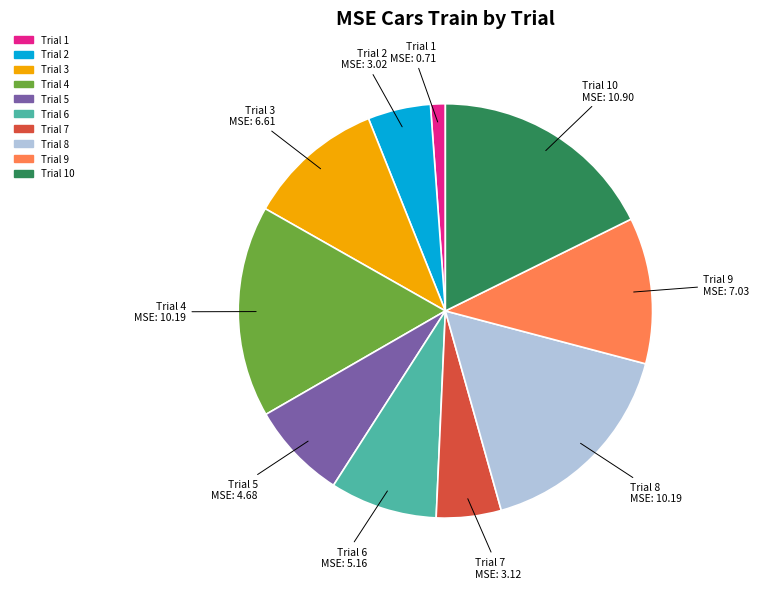

Is there any slice that represents more than half of the pie?

No